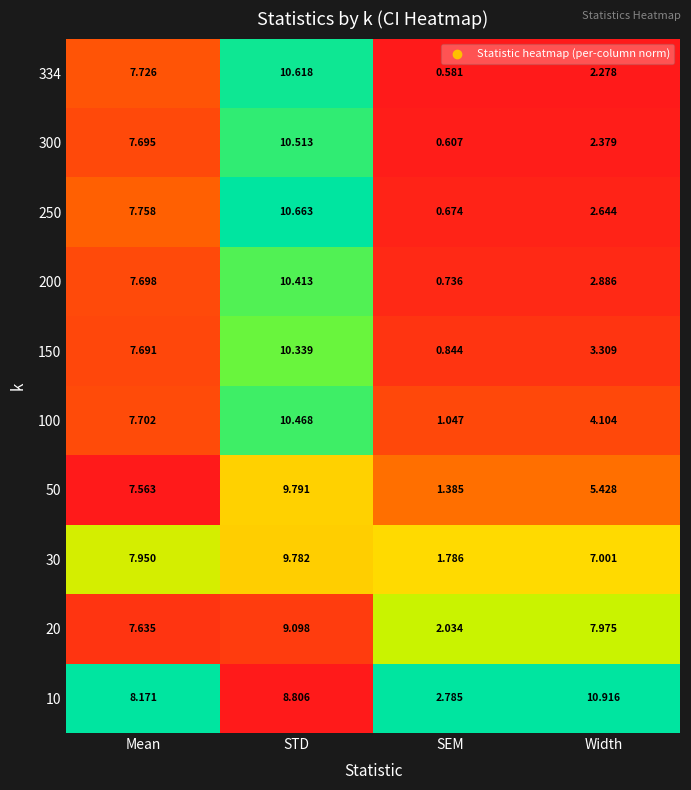

At how many categories does at least one series exceed 1?

4